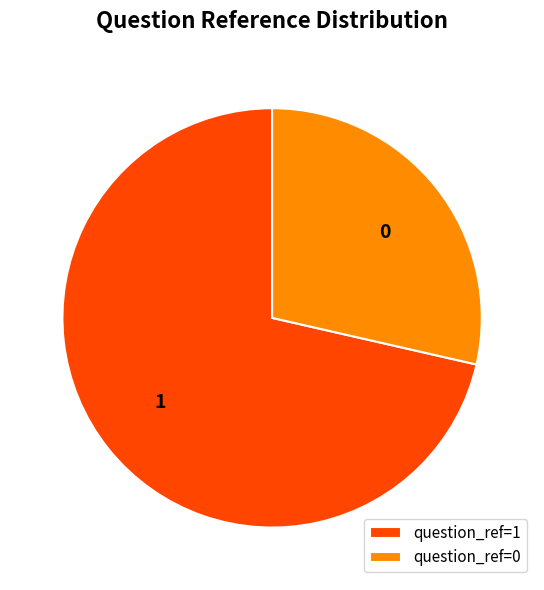

Combined, do 0 and 1 account for over 50%?

Yes